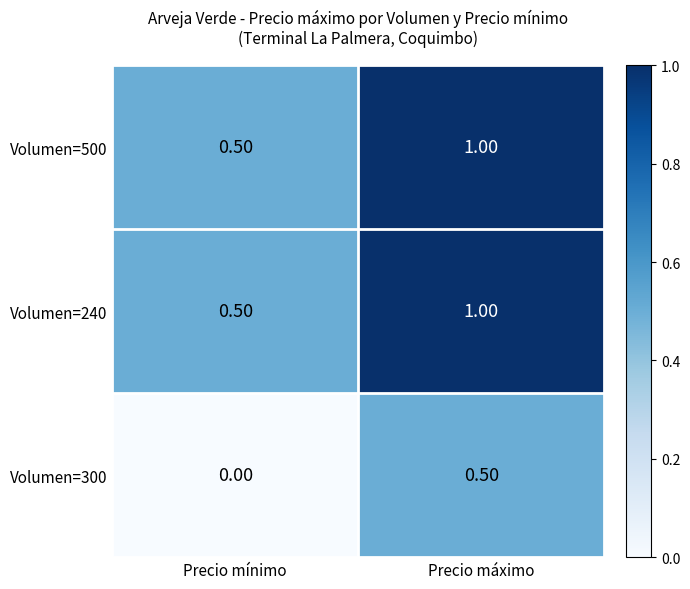

Which category has the highest value across all series?

Precio máximo